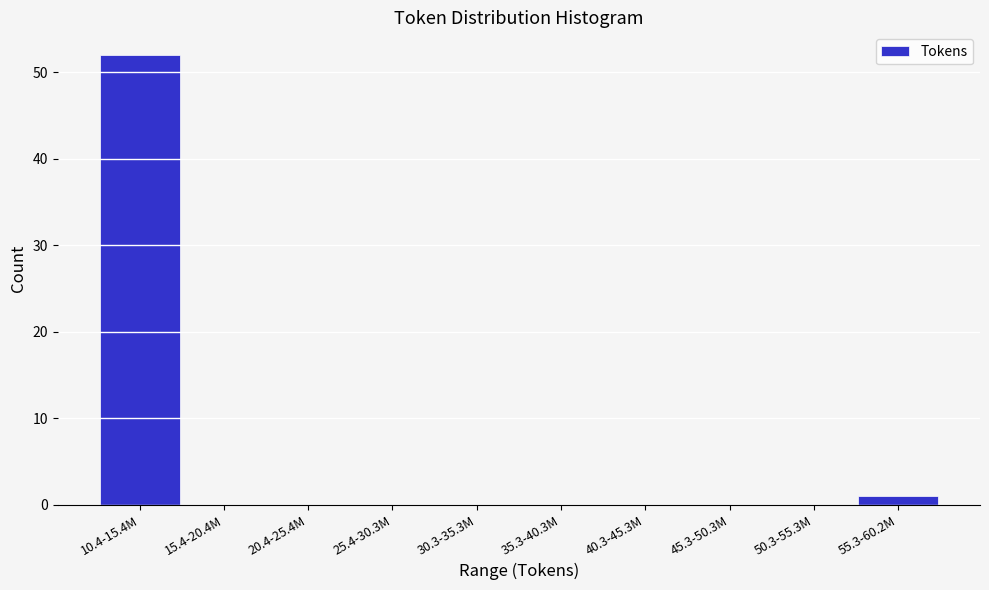

Reading left to right, what are all the values shown in this chart?

10.4-15.4M=52	15.4-20.4M=0	20.4-25.4M=0	25.4-30.3M=0	30.3-35.3M=0	35.3-40.3M=0	40.3-45.3M=0	45.3-50.3M=0	50.3-55.3M=0	55.3-60.2M=1